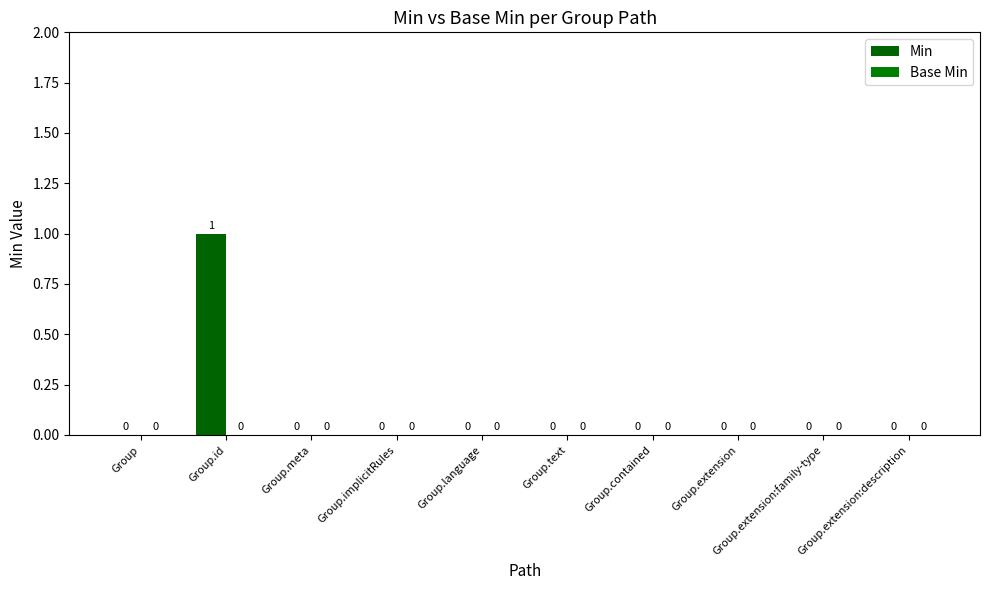

What is the label of the 2nd bar from the left?

Group.id